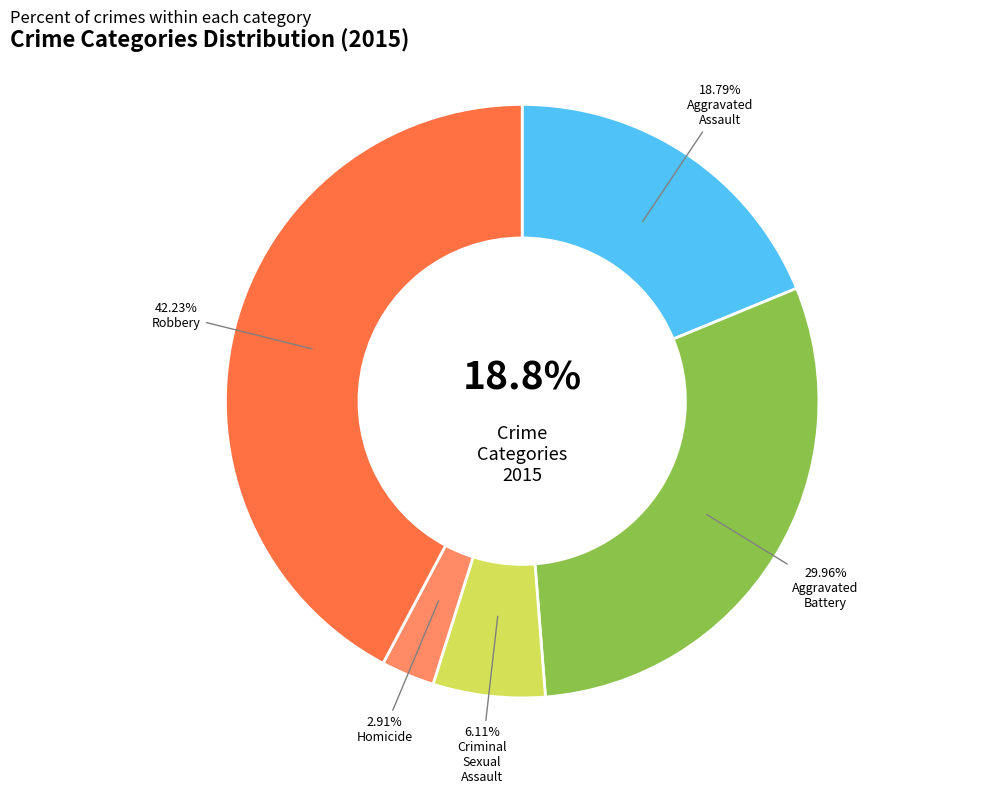

Rank the categories by value from lowest to highest.

Homicide, Criminal Sexual Assault, Aggravated Assault, Aggravated Battery, Robbery